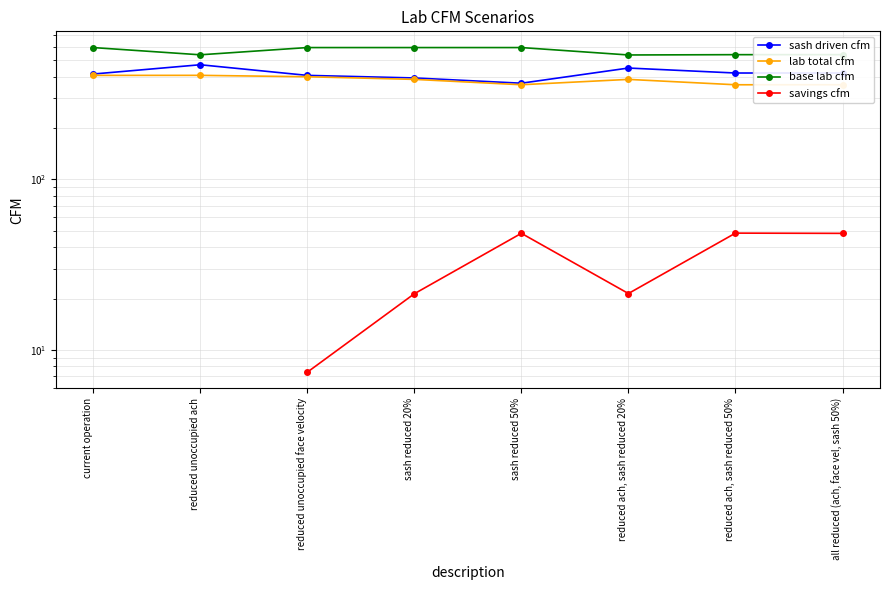

What is the label of the 1st point from the left?

current operation